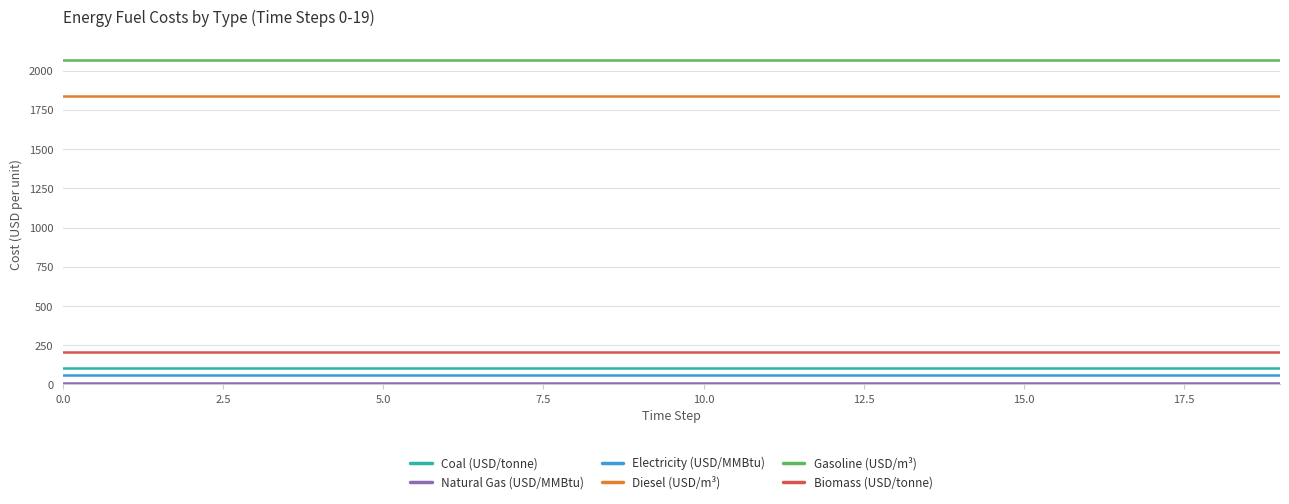

True or false: Coal (USD/tonne) and Diesel (USD/m³) cross at least once.

False